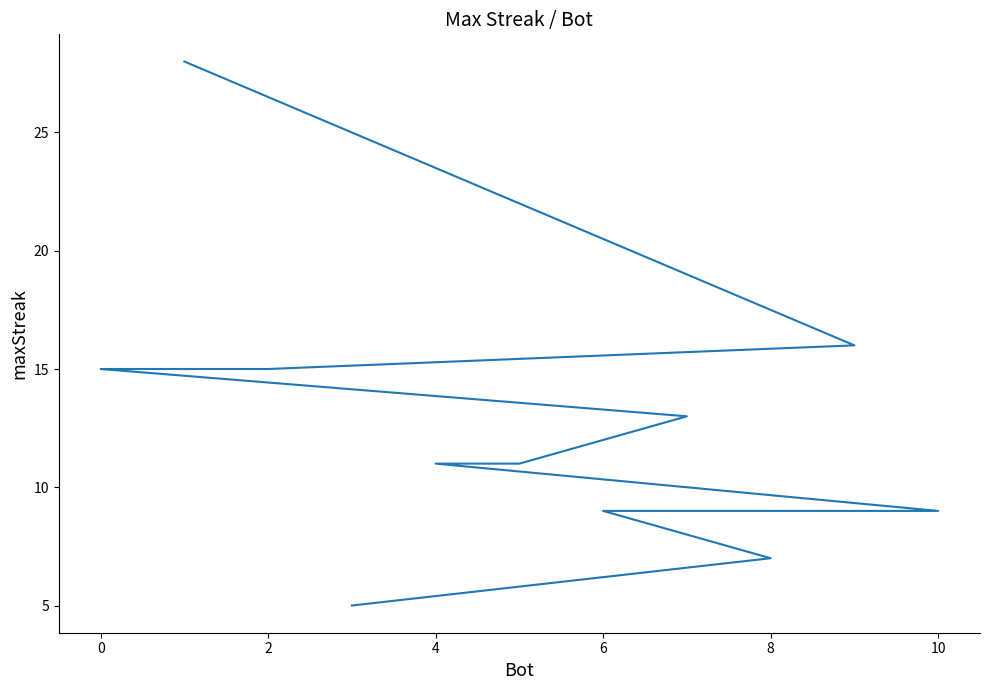

How many lines are shown in the chart?

1